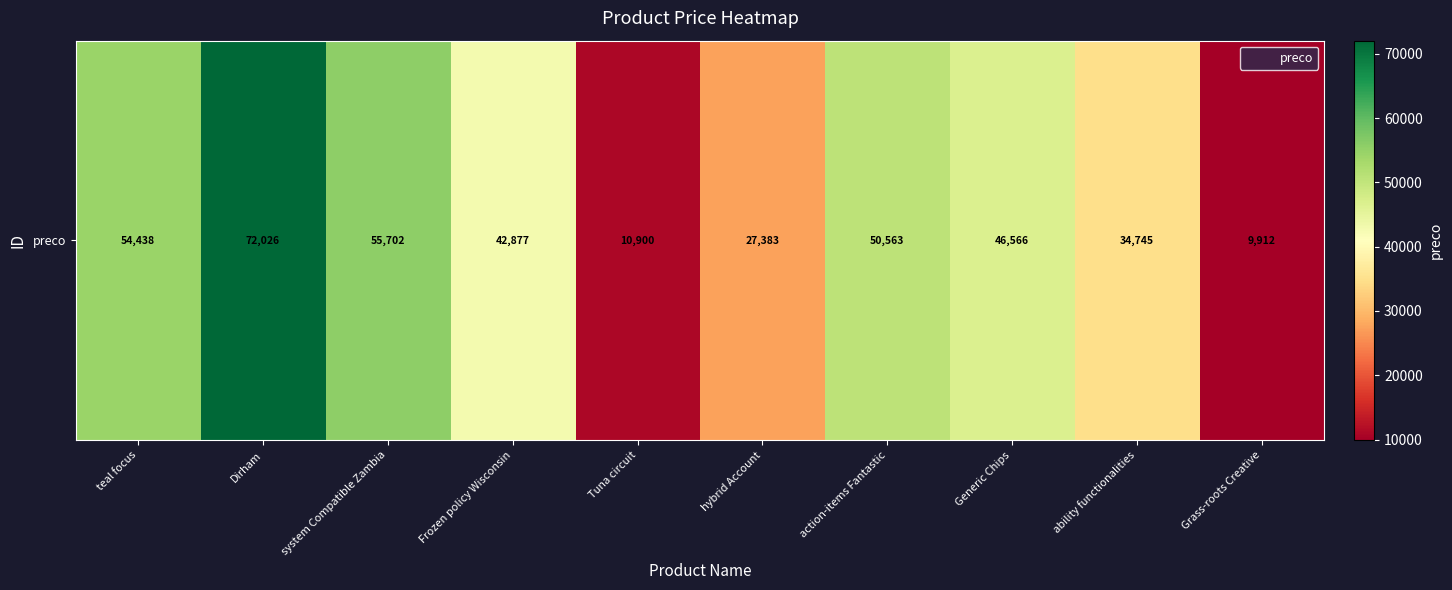

What is the sum of the values at system Compatible Zambia and teal focus?

110140